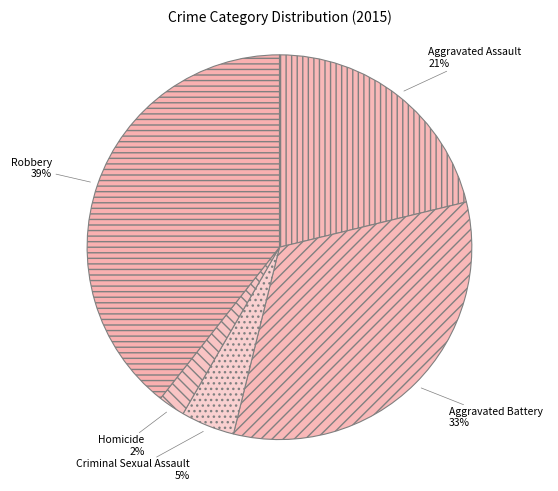

To the nearest percent, what is the difference between the Aggravated Battery and Criminal Sexual Assault slice percentages?

28%